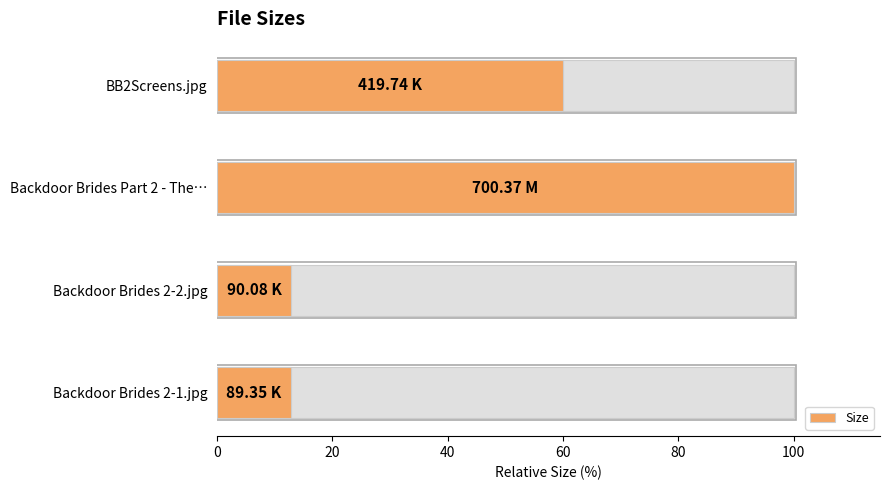

What is the change in value from Backdoor Brides 2-1.jpg to Backdoor Brides 2-2.jpg?

+0.1